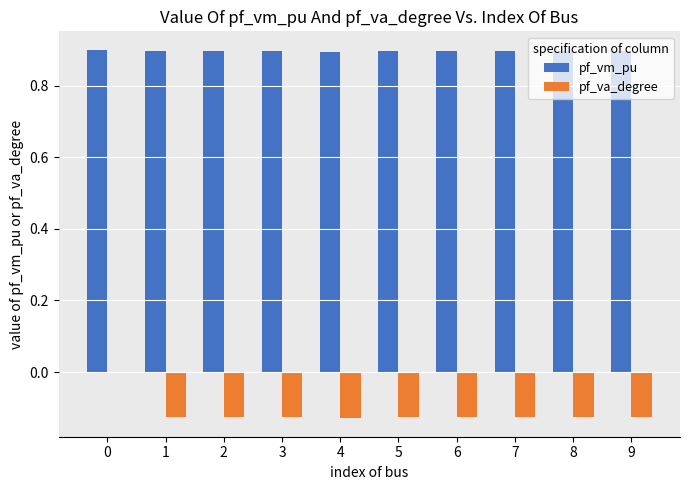

The pf_vm_pu series shows 0.6 at 8. True or false?

False